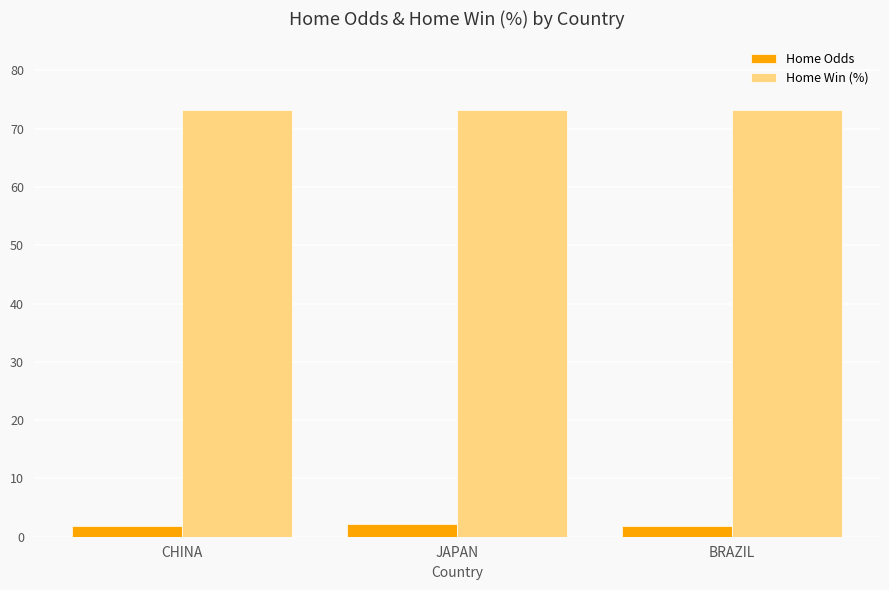

What is the sum of the Home Win (%) values at BRAZIL and JAPAN?

146.6